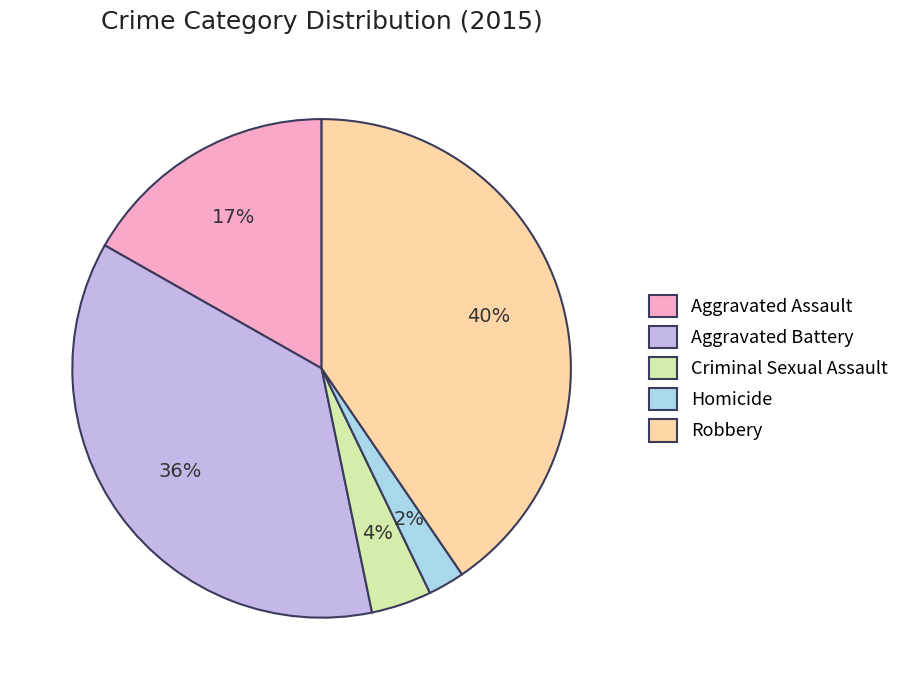

What is the smallest slice in the pie chart?

Homicide